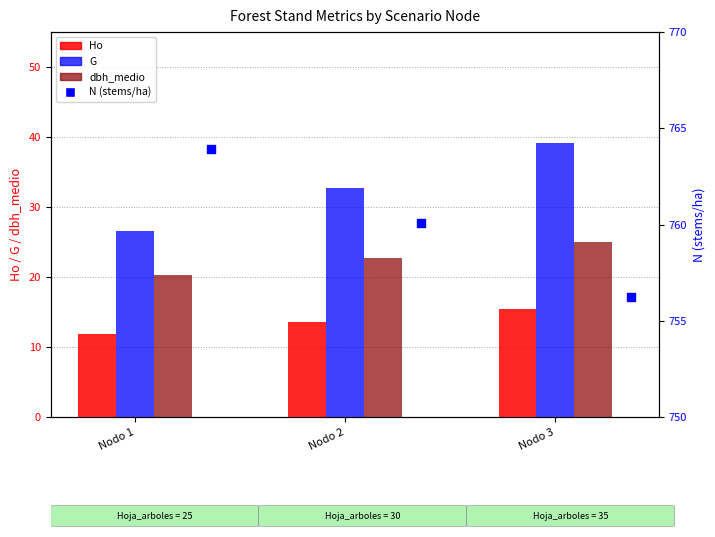

Which series contains the highest Y value?

N (stems/ha)